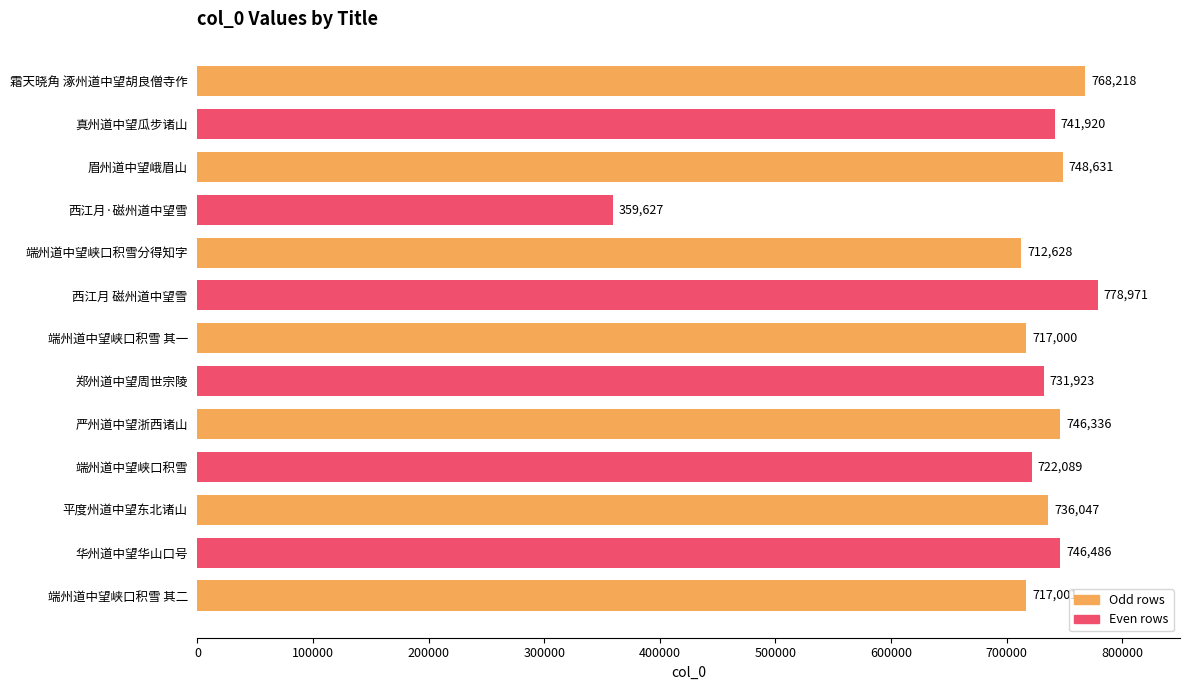

True or false: the data shows 1063422 at 端州道中望峡口积雪分得知字.

False